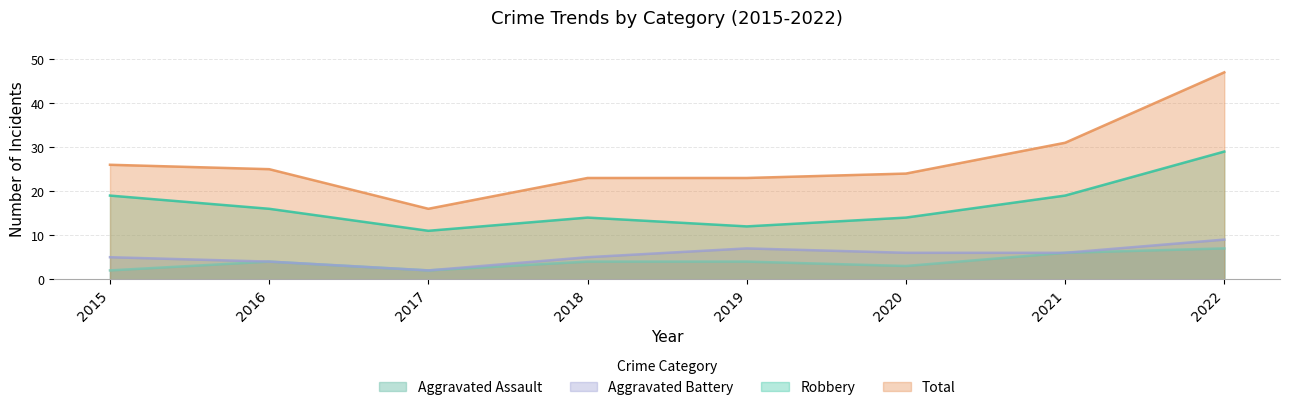

In Total, how many points are lower than both neighbors (excluding endpoints)?

1